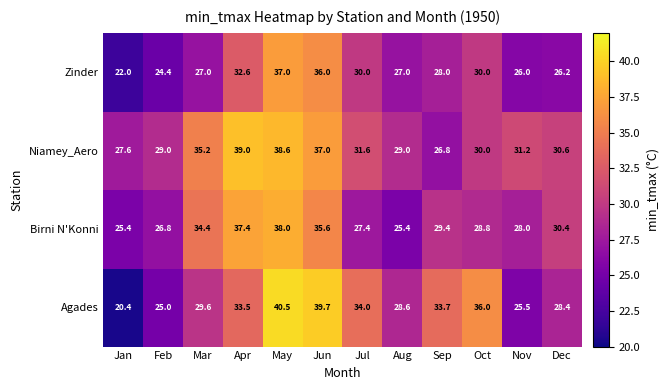

What is the smallest value displayed?

20.4